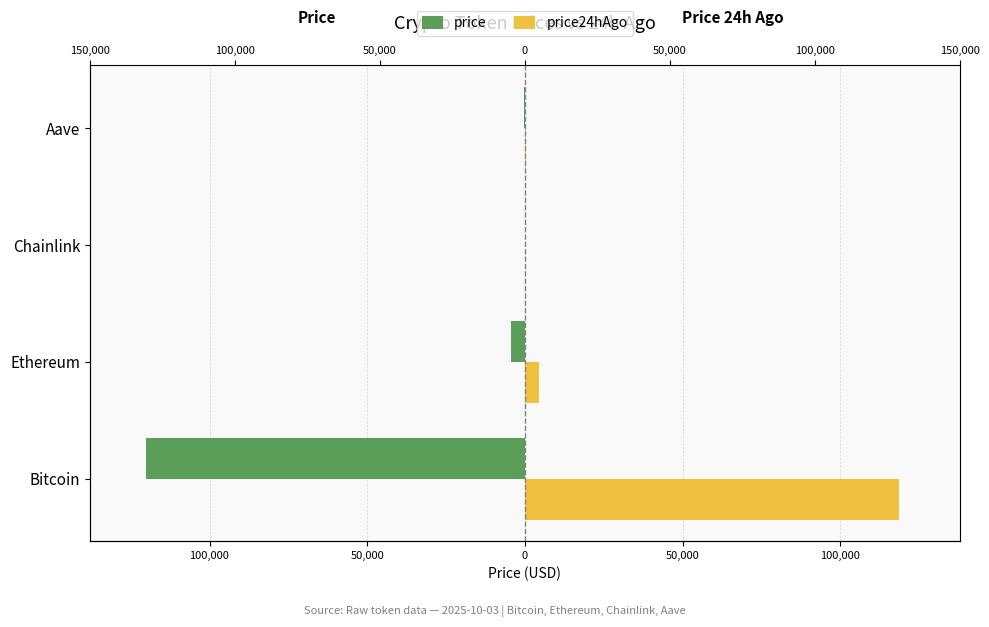

What is the value of the price bar at the 1st from the left?

-119986.0